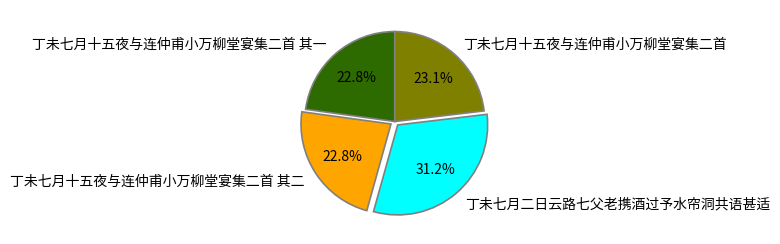

What is the total percentage of 丁未七月十五夜与连仲甫小万柳堂宴集二首 and 丁未七月十五夜与连仲甫小万柳堂宴集二首 其一?

45.9%